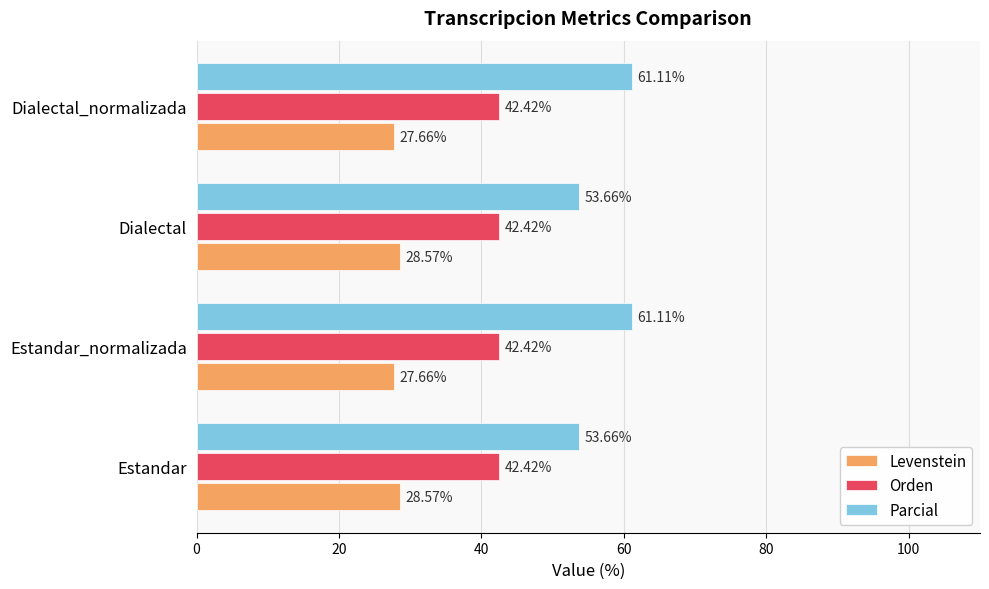

Is the value of Parcial at Dialectal greater than the value of Orden at Estandar?

Yes